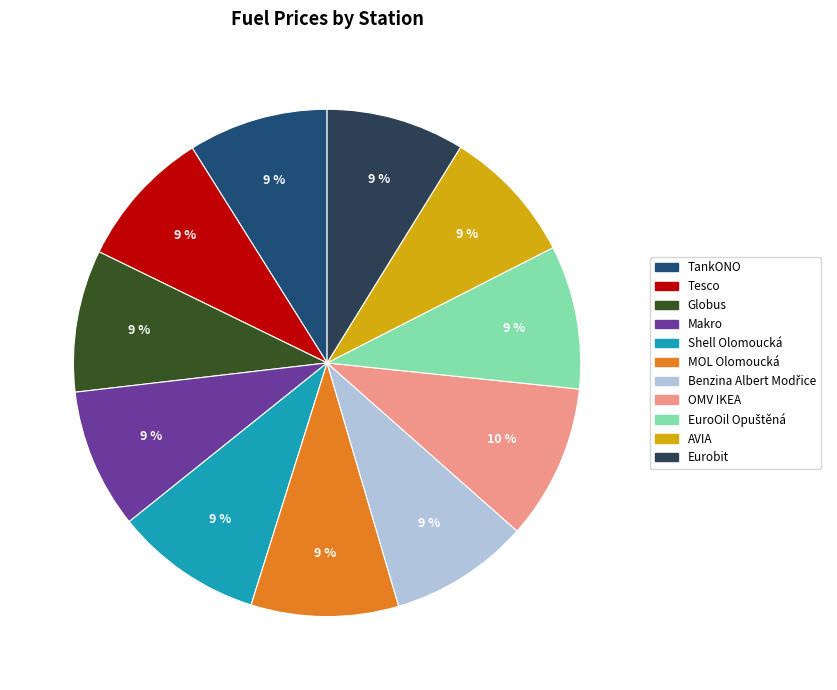

The Shell Olomoucká slice represents 18% of the pie. True or false?

False